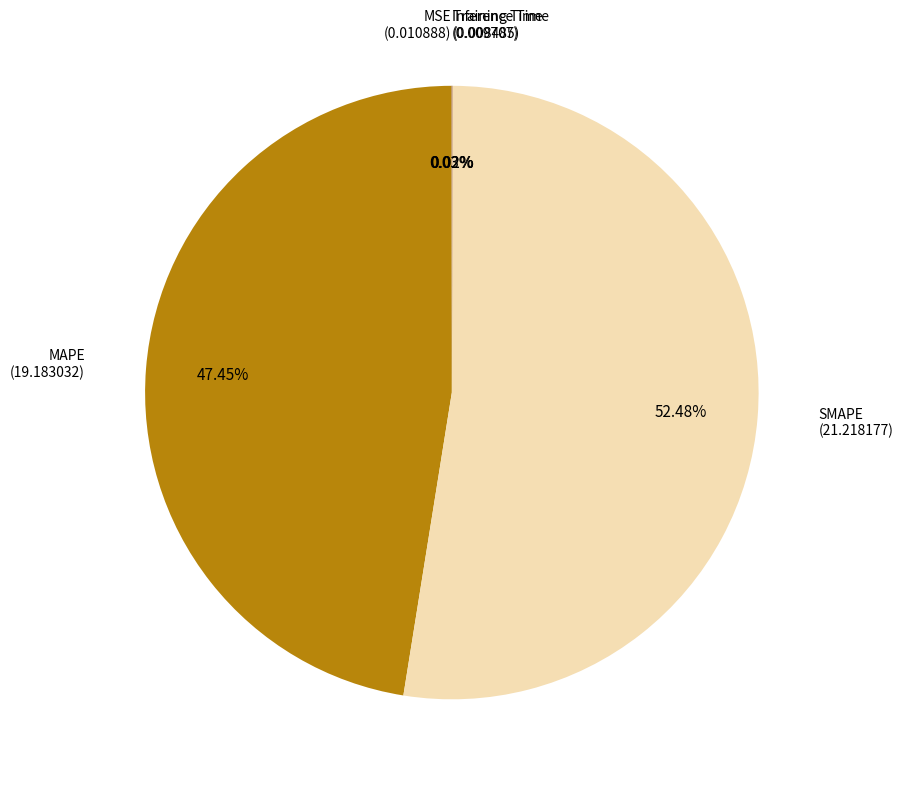

What is the largest slice in the pie chart?

SMAPE